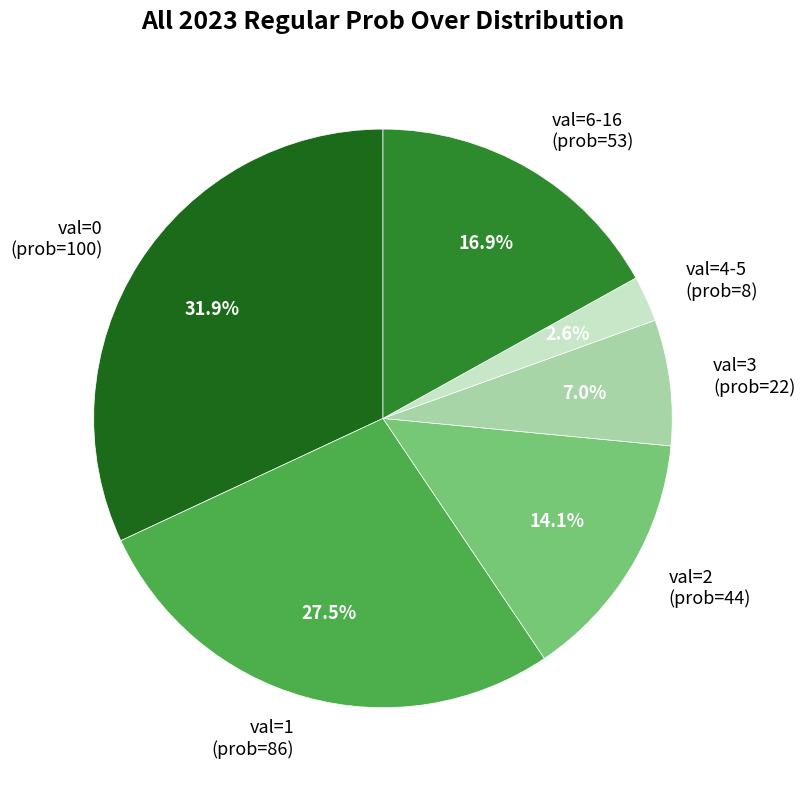

What is the largest slice in the pie chart?

val=0 (prob=100)